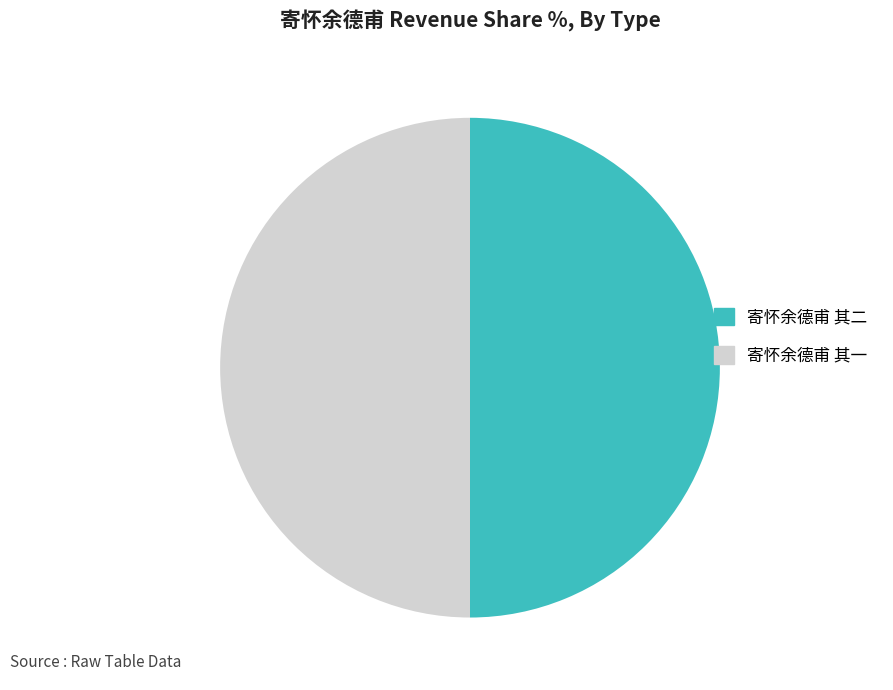

What is the ratio of the value at 寄怀余德甫 其一 to the value at 寄怀余德甫 其二?

1.0